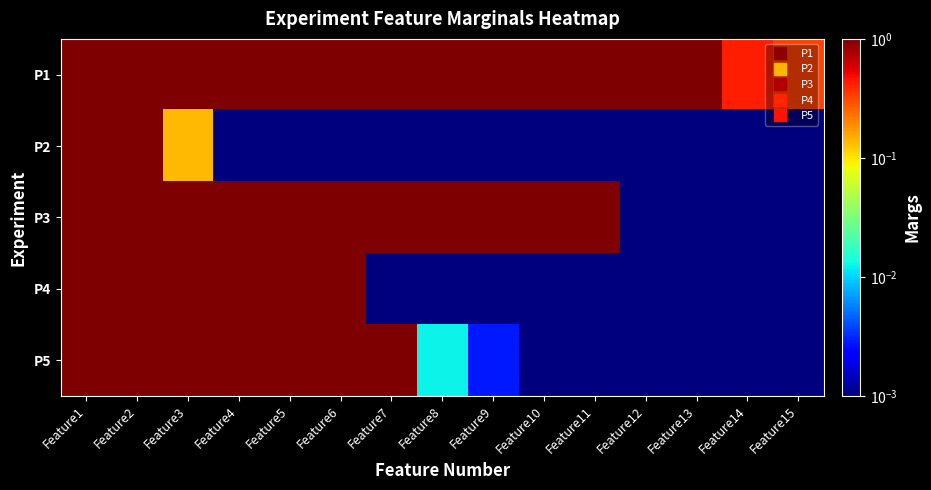

Rank the series by their maximum value, from highest to lowest.

P1, P2, P3, P4, P5